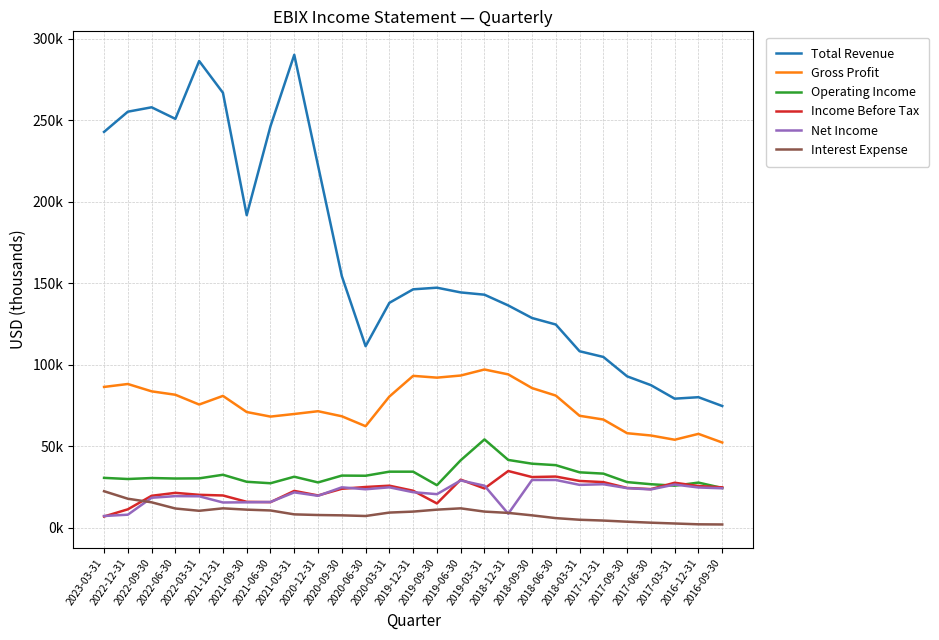

Is this an area chart (filled region under the line)?

No